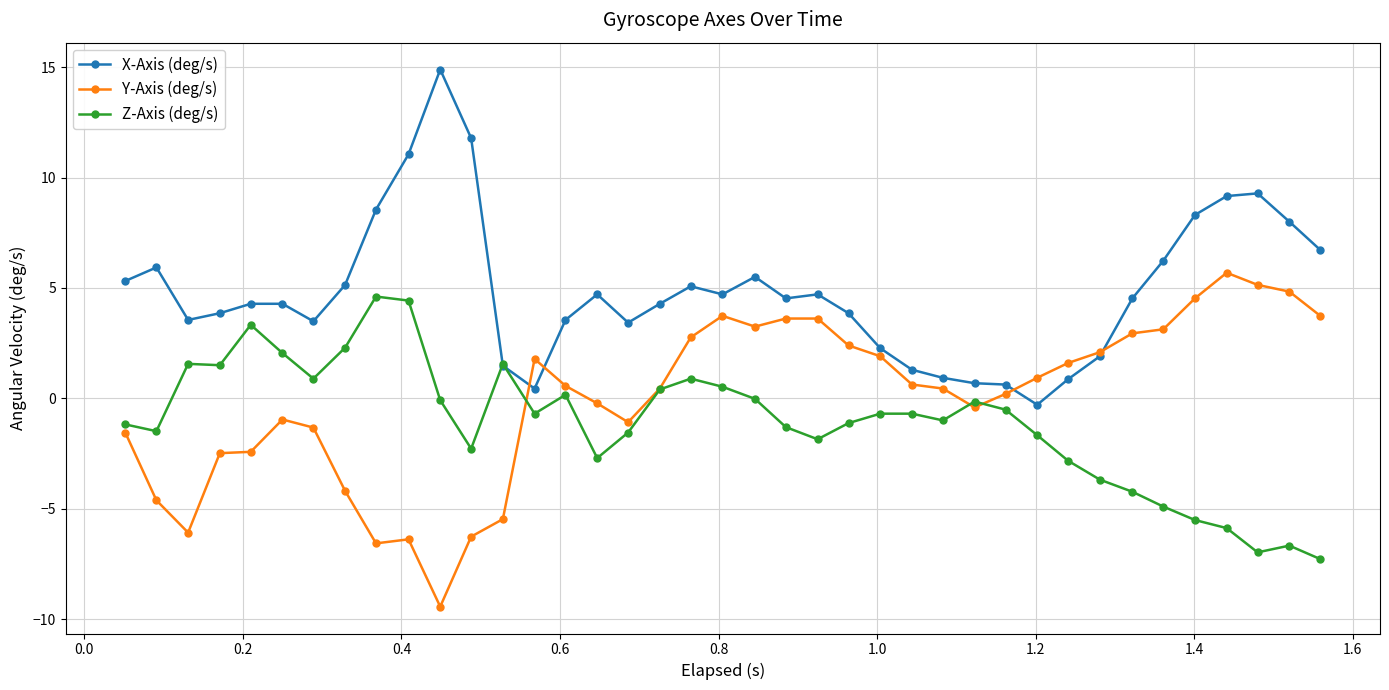

What is the smallest value displayed?

-9.4